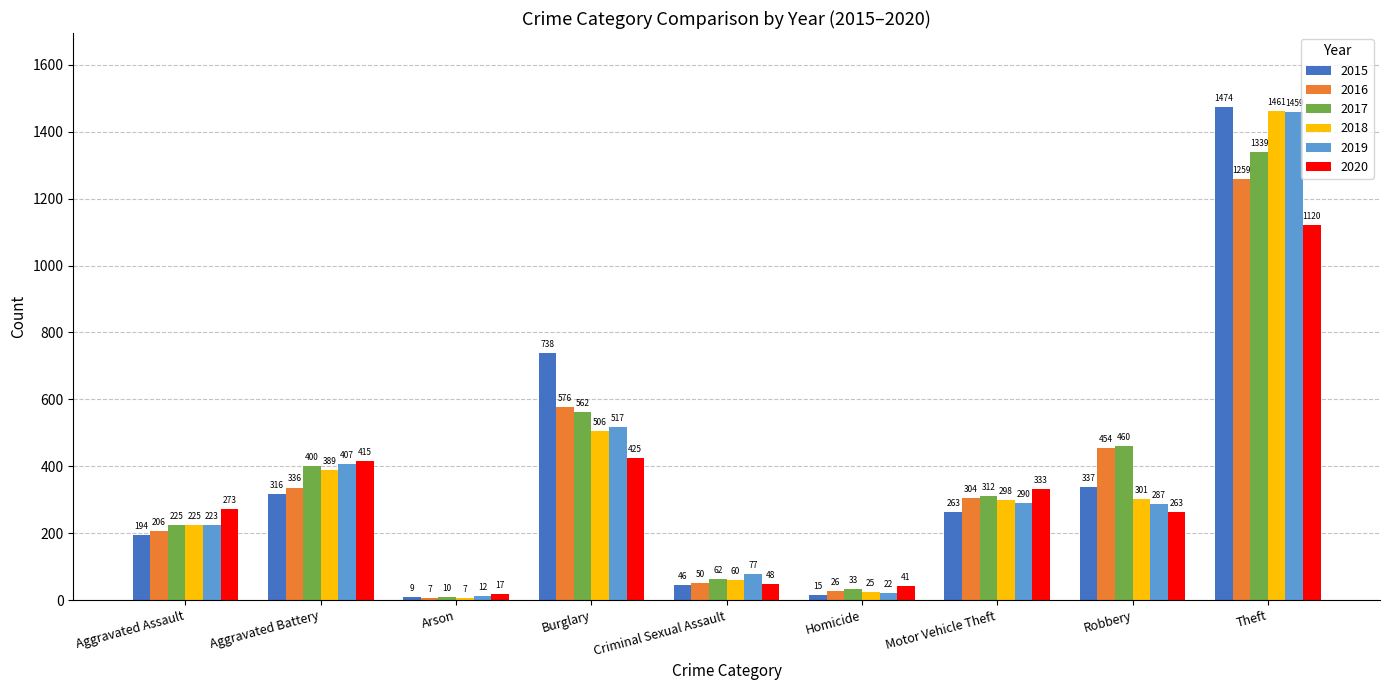

What is the minimum value for 2019?

12